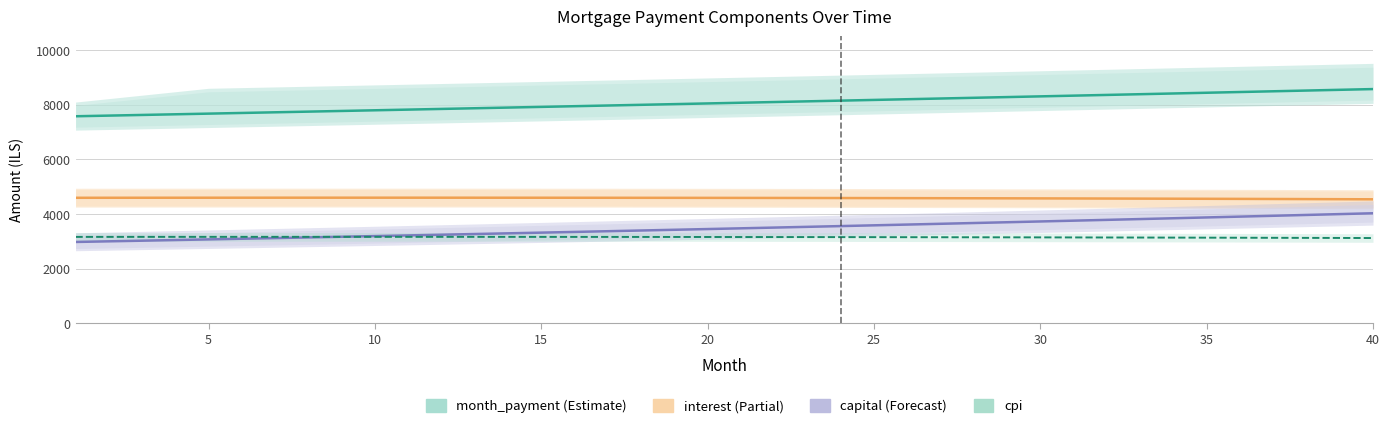

What is the average value of the capital series?

3481.5